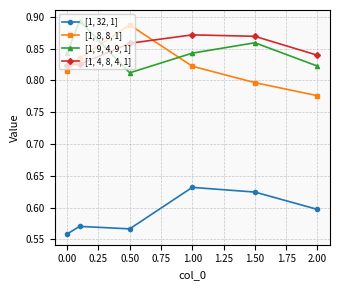

In [1, 8, 8, 1], how many points are higher than both neighbors (excluding endpoints)?

1